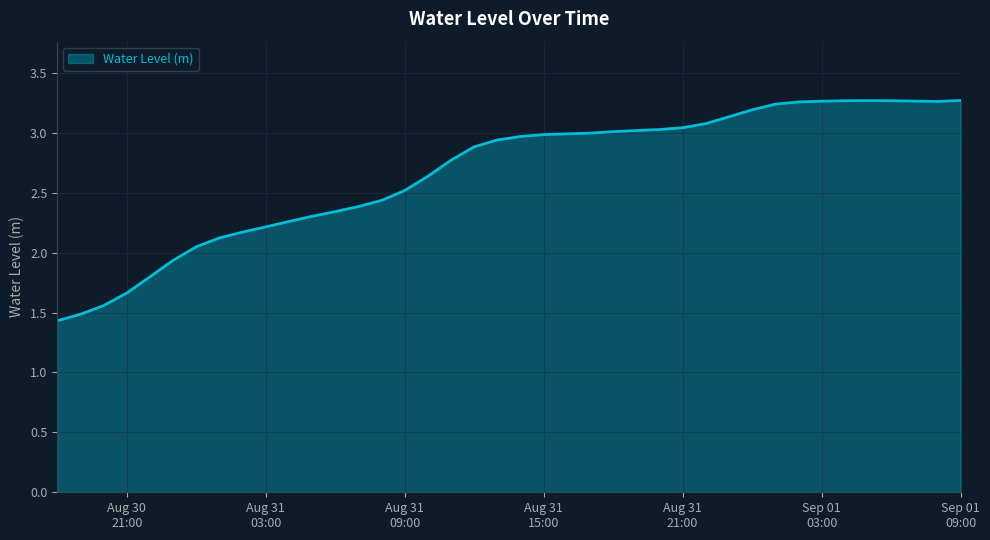

What is the minimum value shown in the chart?

1.4